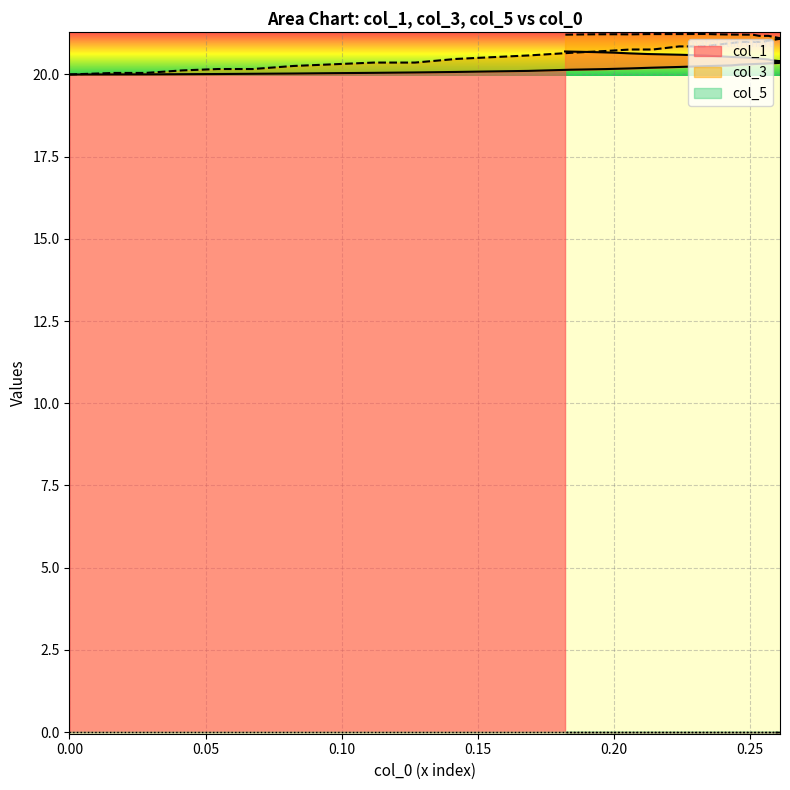

True or false: col_1 and col_3 cross at least once.

False